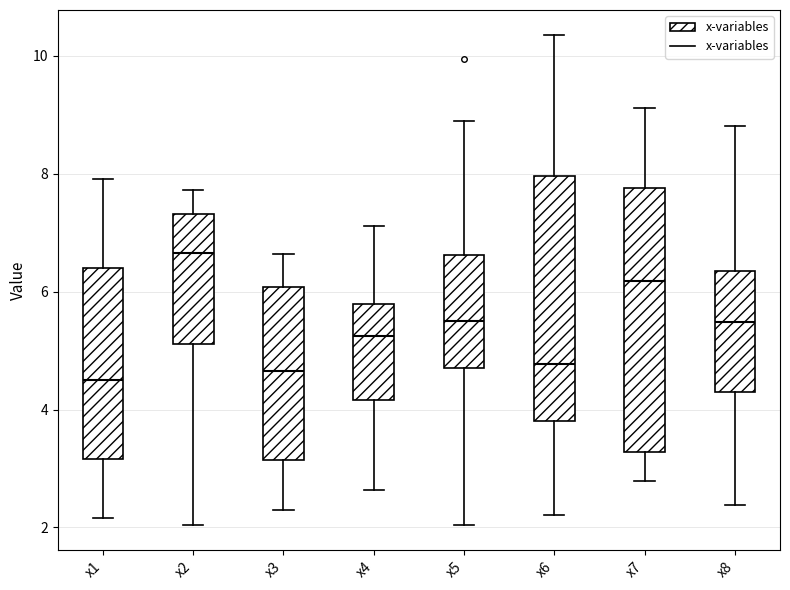

Where does the median line of the box for x1 sit on the y-axis? The values are not printed on the chart, so give them approximately, as read against the axis.

4.6